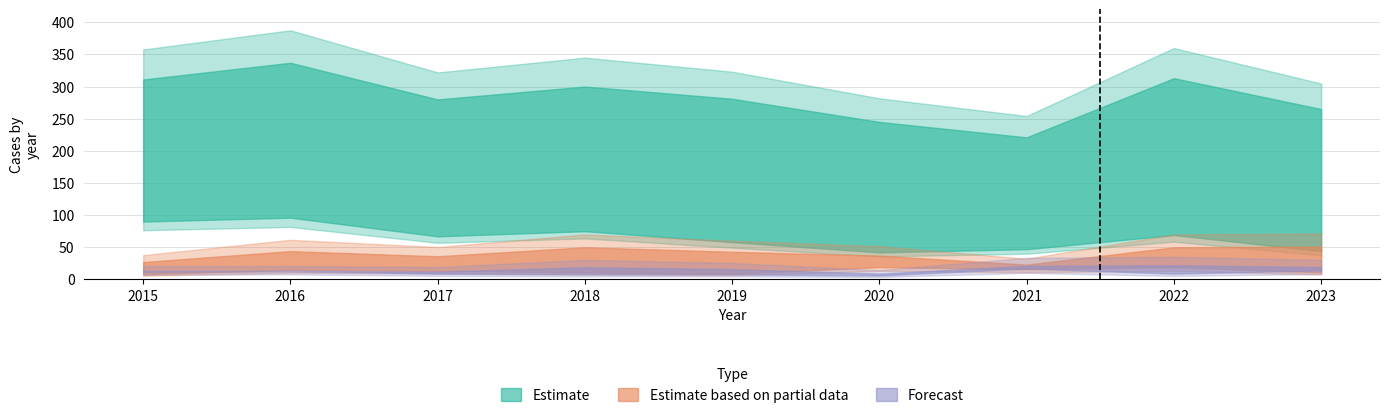

Count the number of categories in the chart.

9